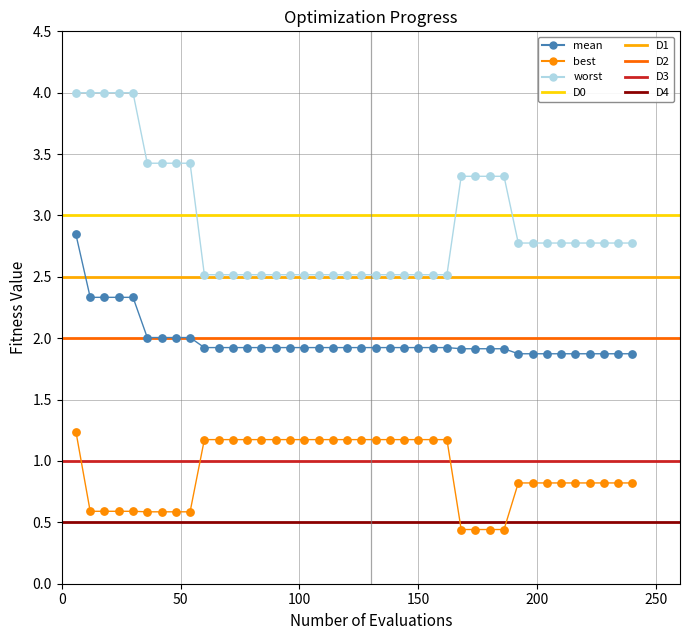

What is the X range (max minus min) for the scatter plot?

234.0